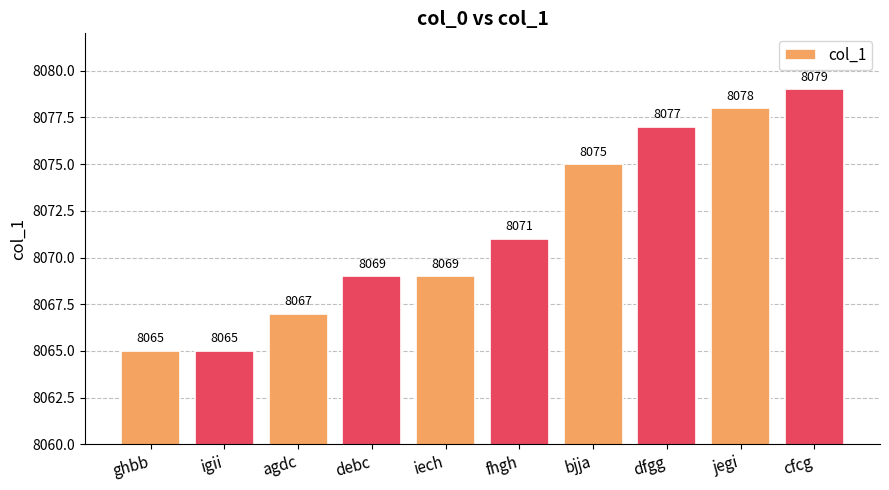

Count the number of categories in the chart.

10